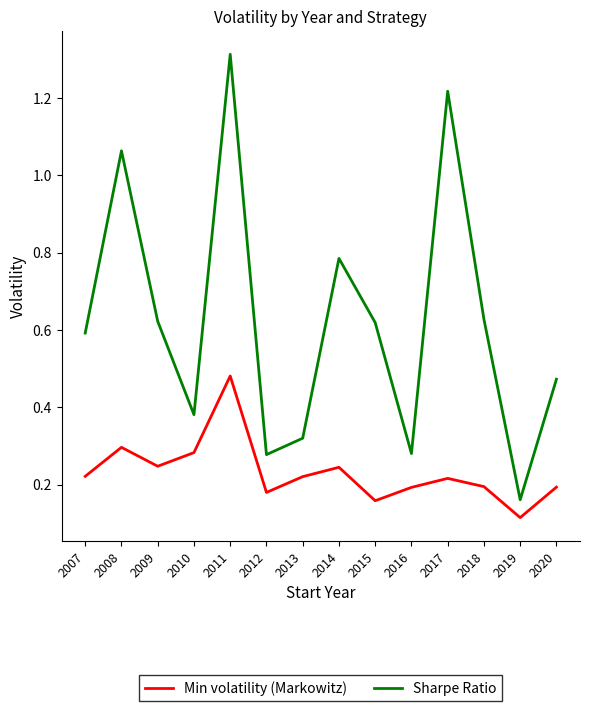

True or false: Min volatility (Markowitz) and Sharpe Ratio intersect in this chart.

False